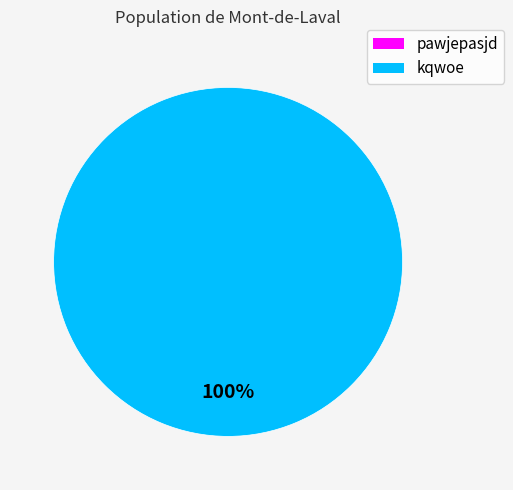

Which slice represents more than half of the pie?

kqwoe